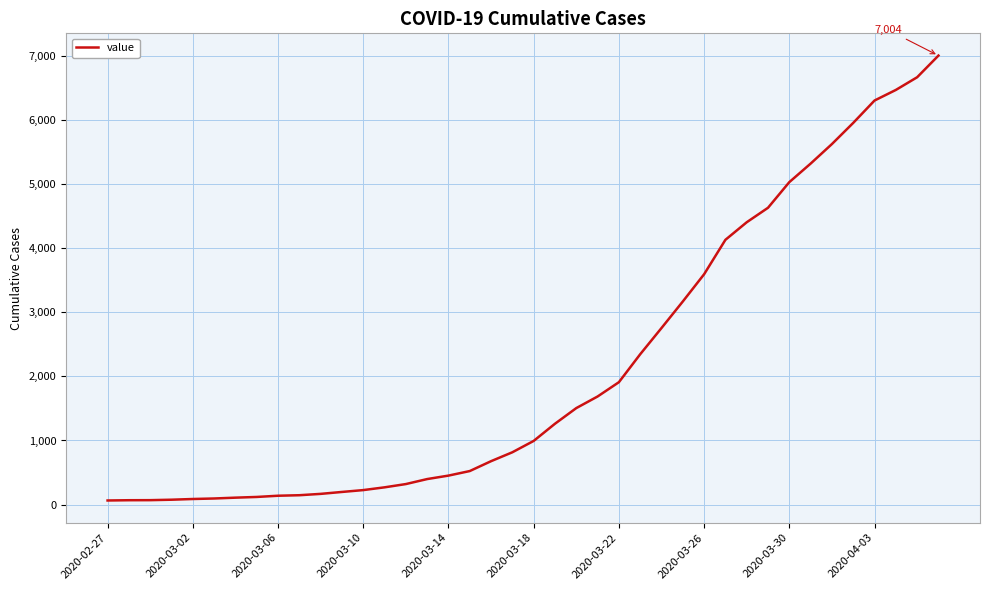

What is the difference between the maximum and minimum values?

6940